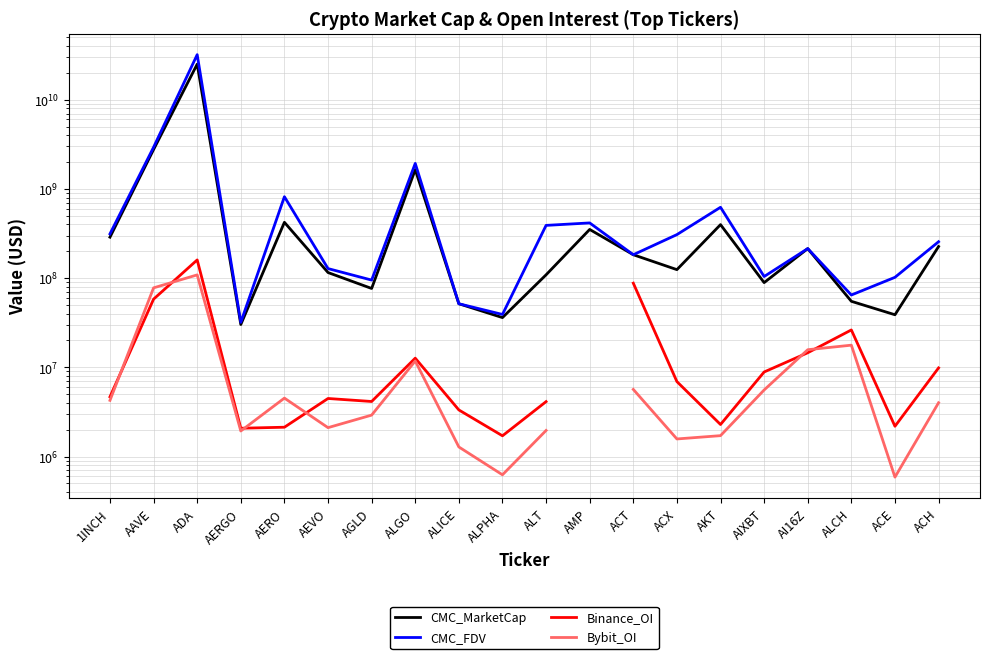

What is the spread (max minus min) of values at AEVO?

125742407.6